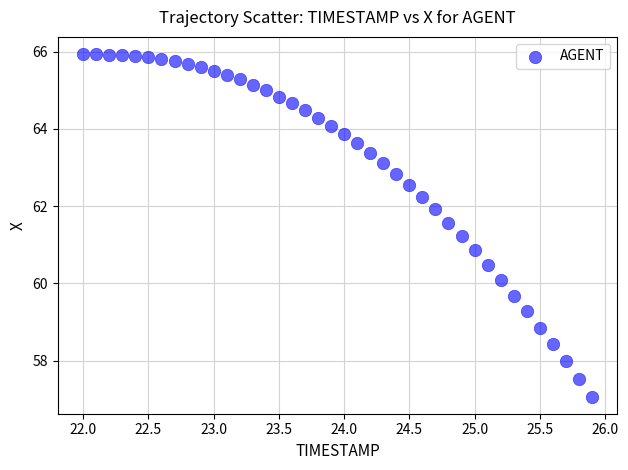

What is the range of X values (max minus min)?

3.9